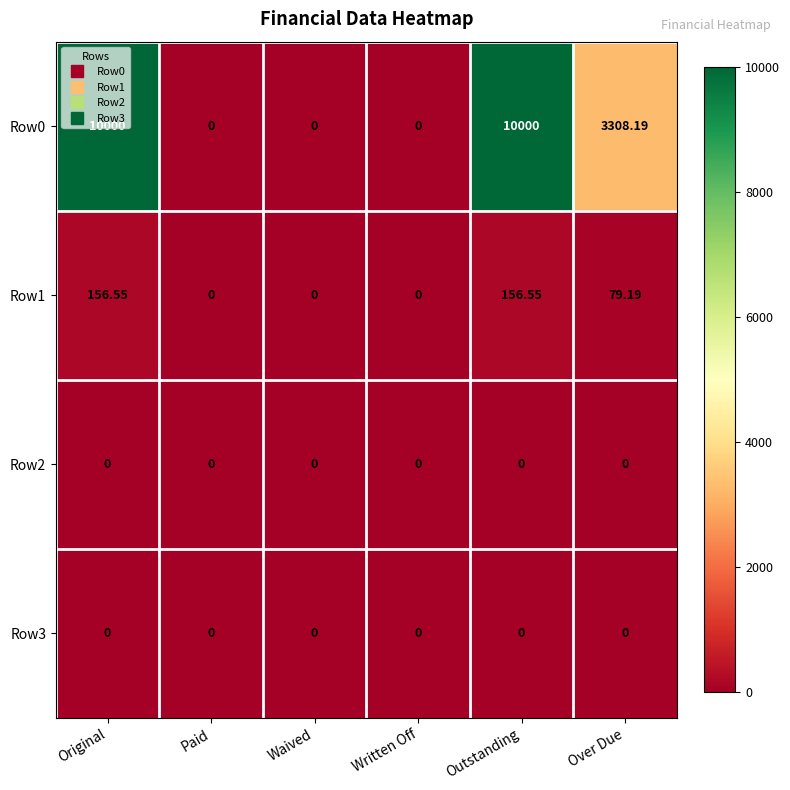

How many categories are shown in the chart?

6